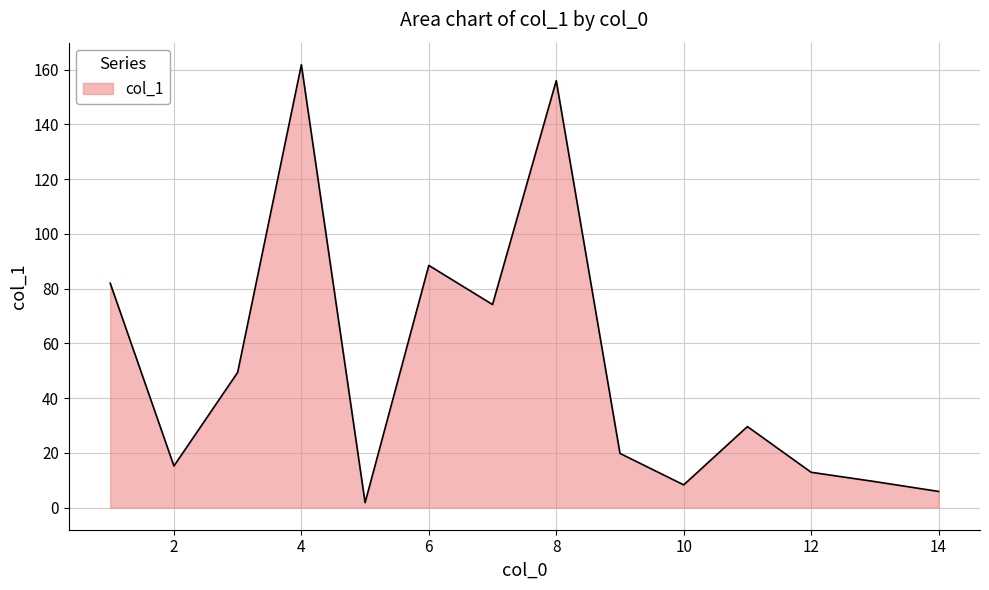

What is the greatest value displayed?

161.8